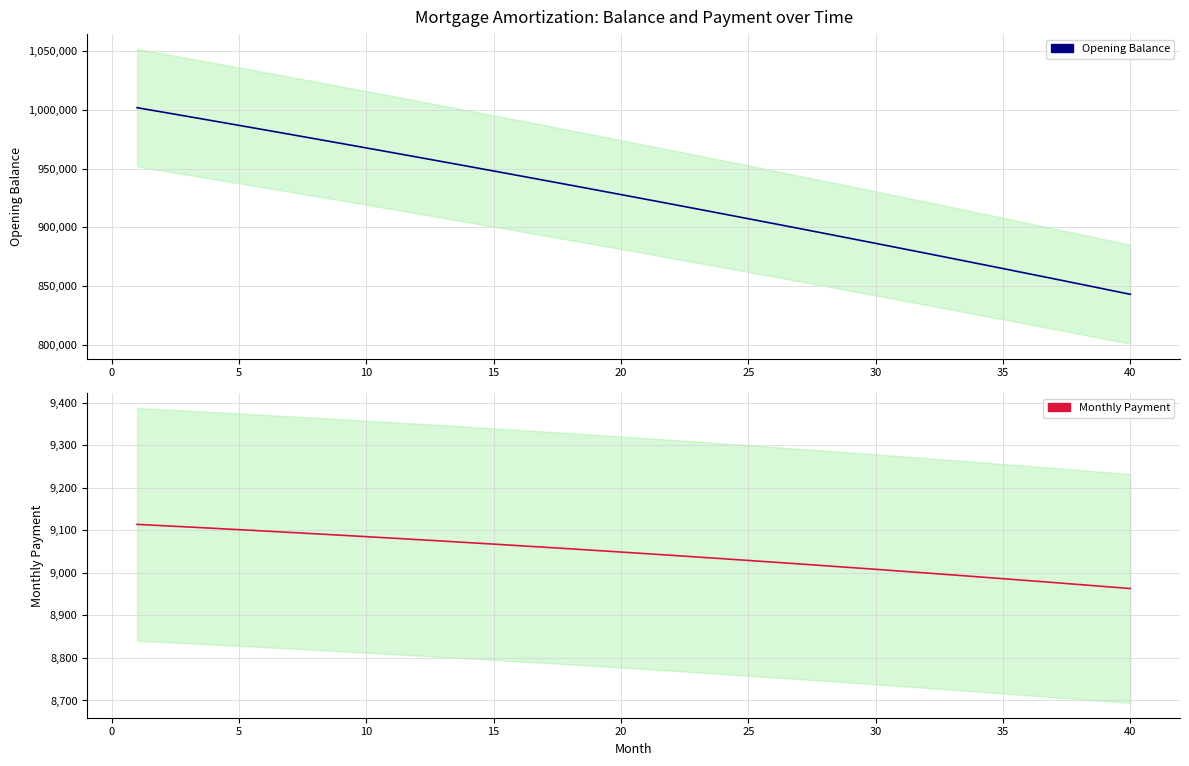

The Opening Balance series shows 1227537.2 at 16. True or false?

False